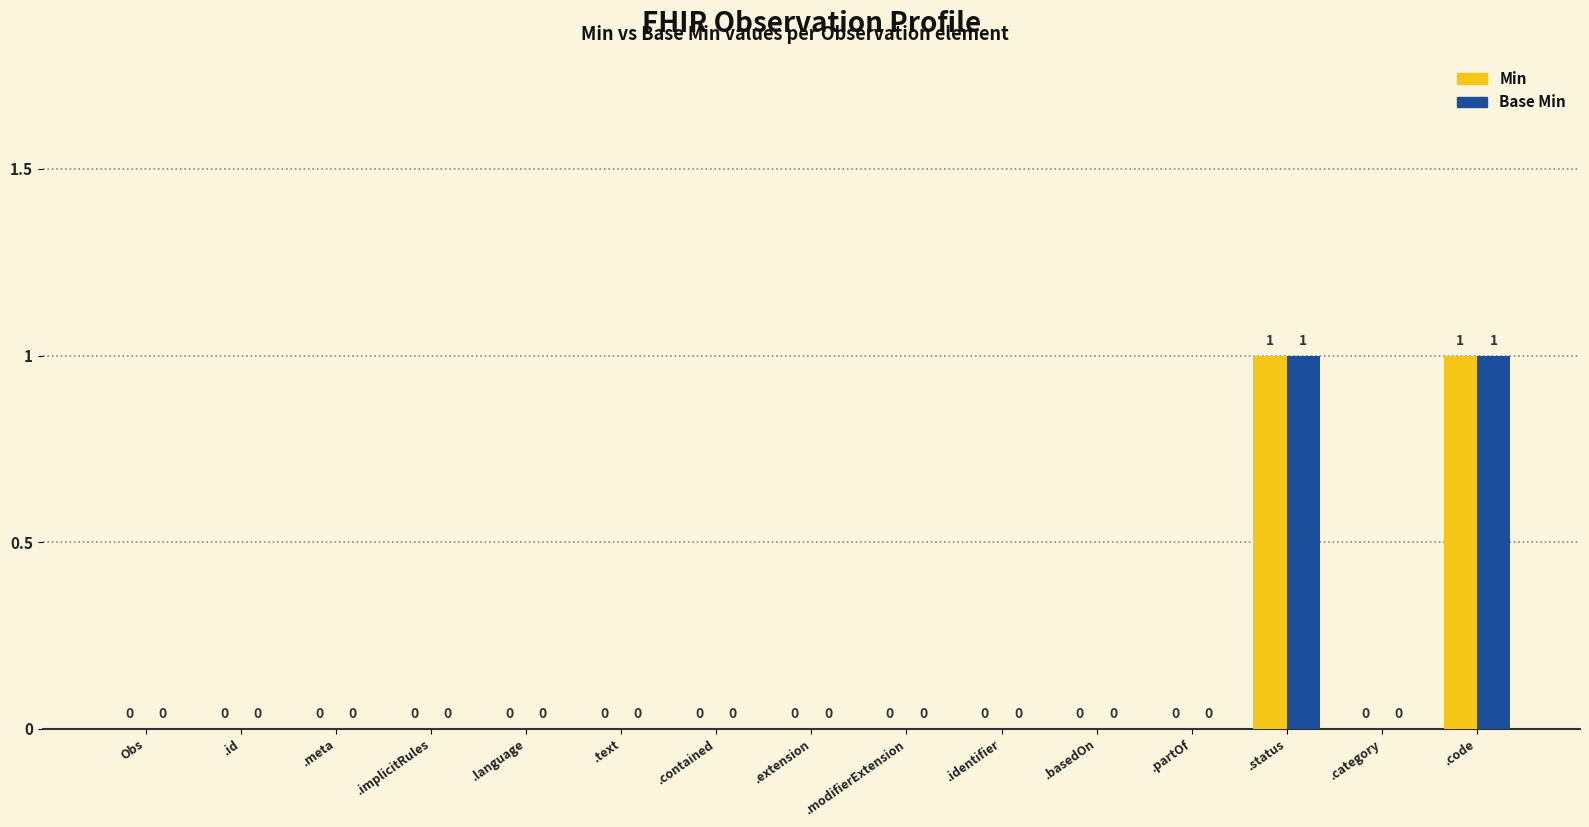

Is it true that Min equals 0 at Obs?

True